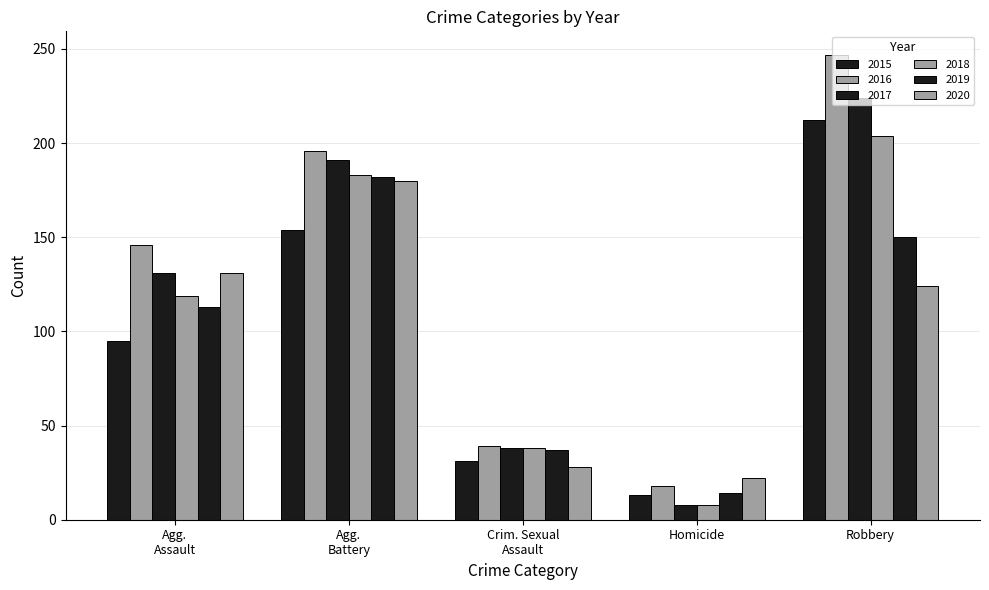

Are the bars grouped side by side (vs. stacked)?

Yes